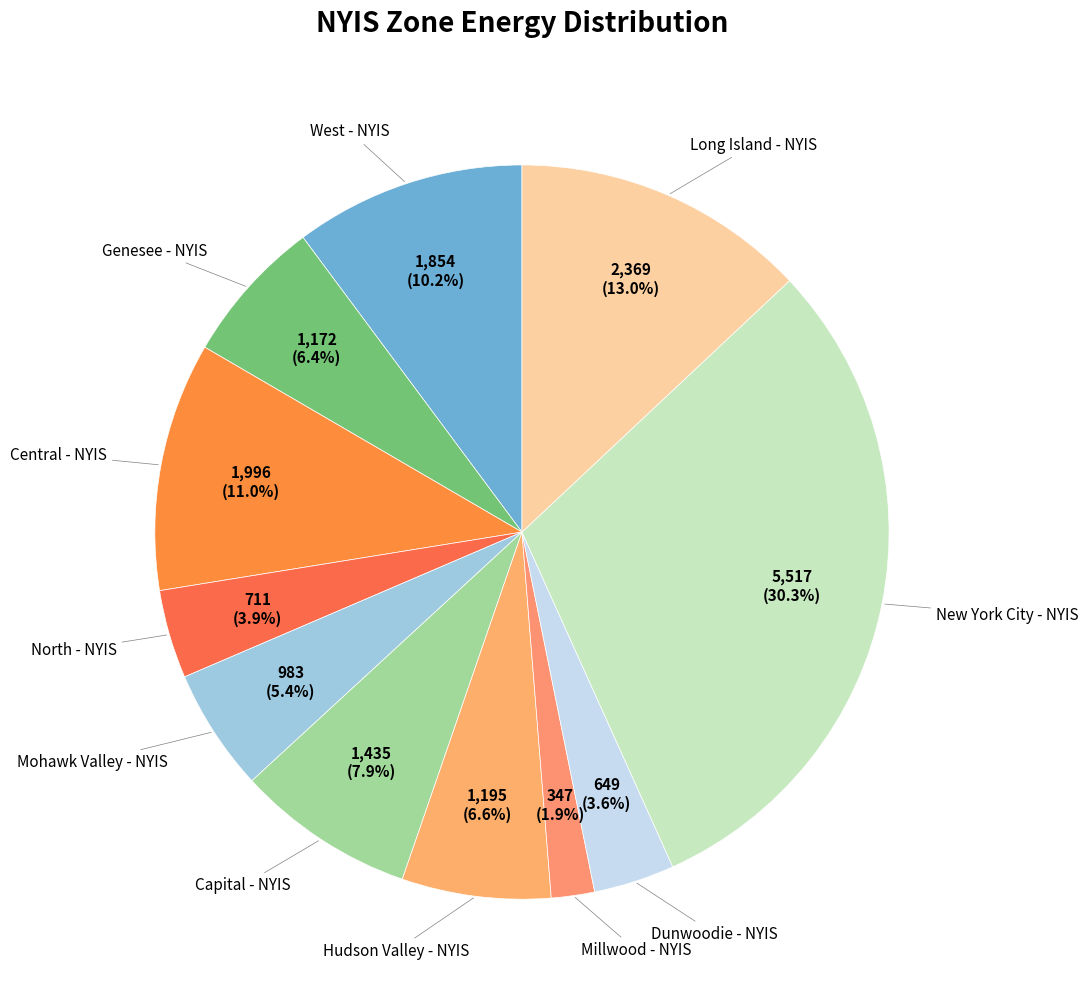

Does any single category account for the majority?

No